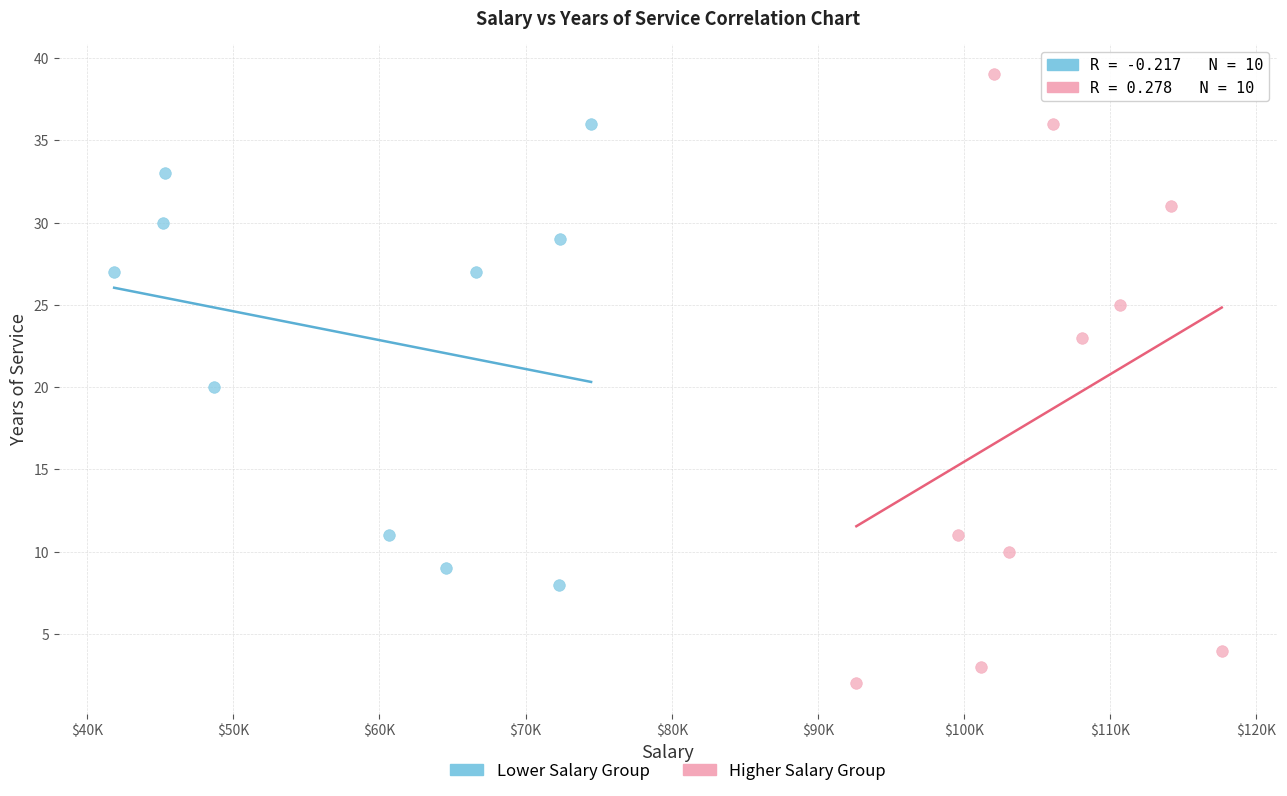

Which series reaches the maximum Y coordinate?

Higher Salary Group